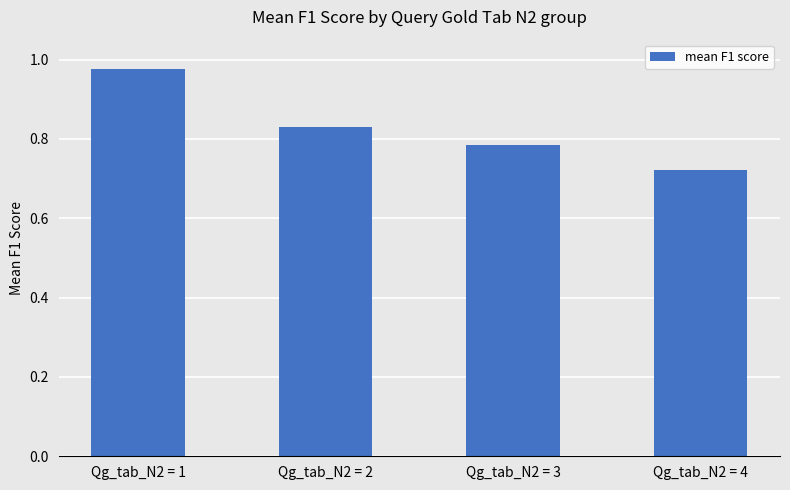

How many bars are there in total?

4